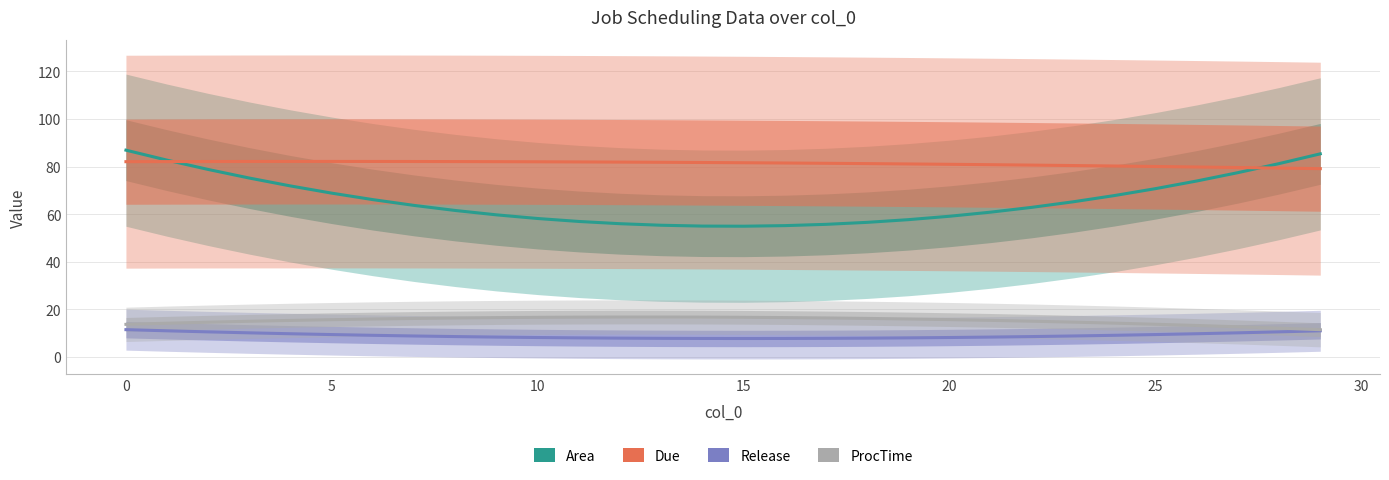

What is the difference between the highest and lowest values at 21?

72.4